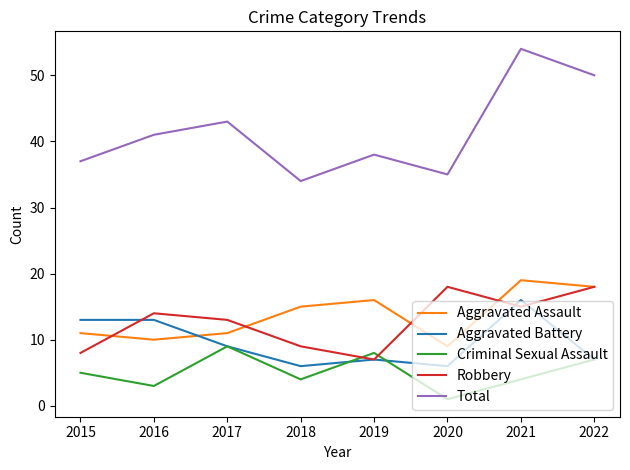

How many times do Robbery and Criminal Sexual Assault cross each other?

2